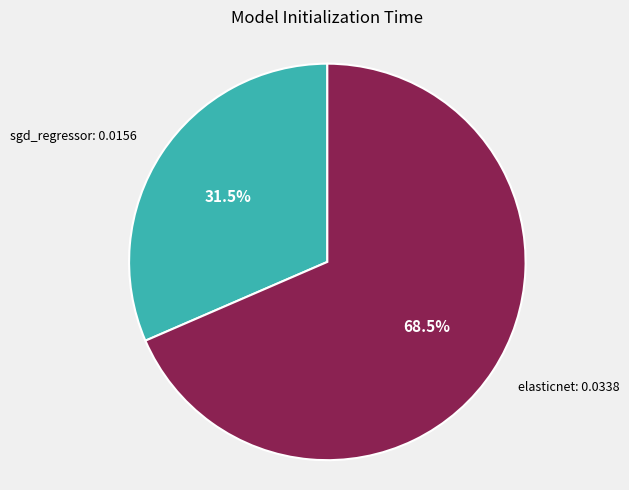

Which slice is the largest?

elasticnet